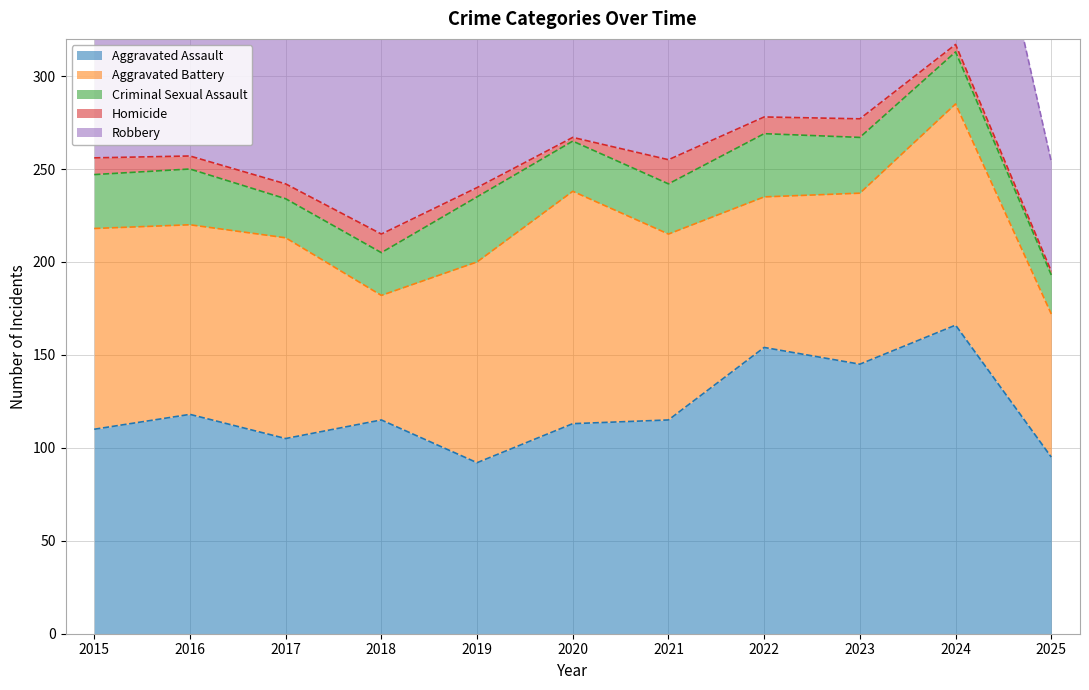

What is the total value across all series at 2018?

370